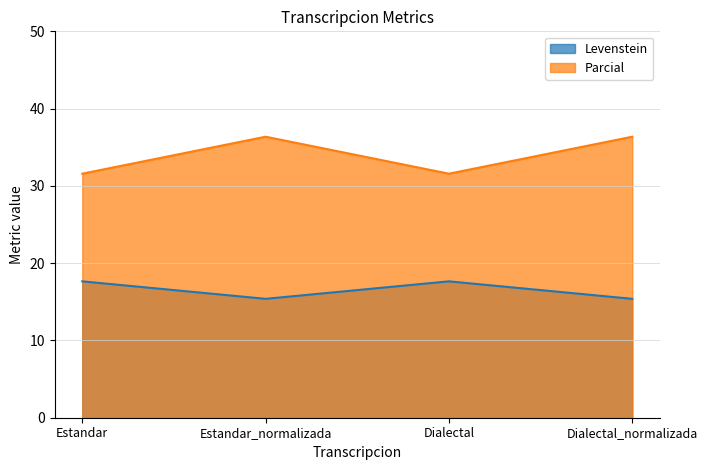

Reading left to right, extract all data points from this chart.

Levenstein: 17.6	15.4	17.6	15.4
Parcial: 31.6	36.4	31.6	36.4